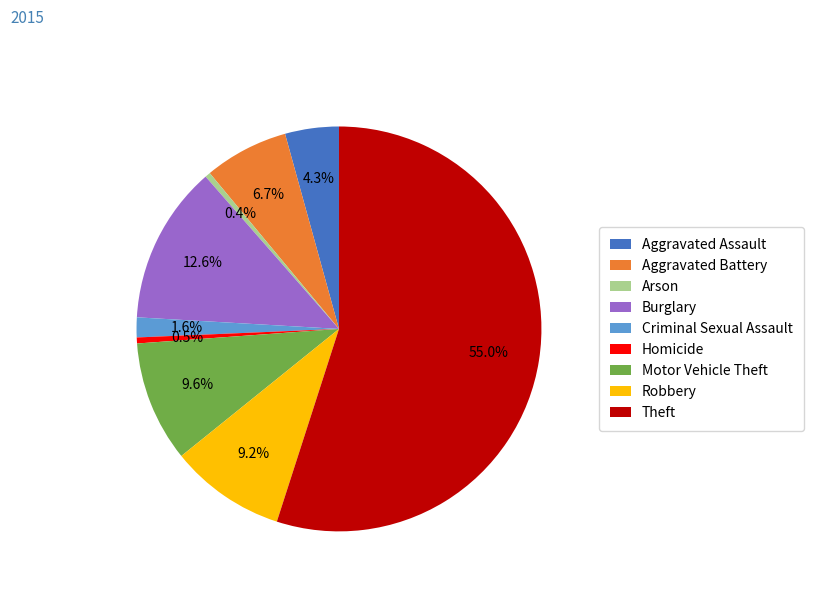

Does Theft represent more than half of the total?

Yes